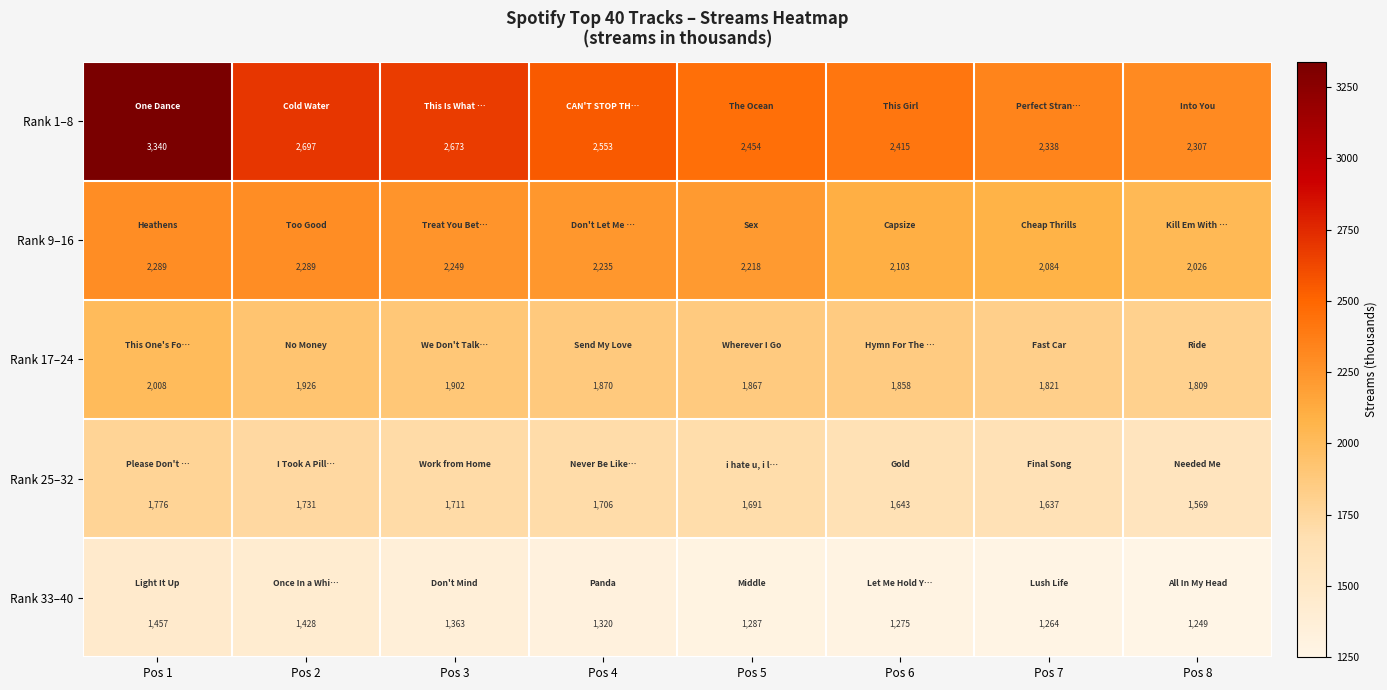

List the series in order of their overall mean, lowest first.

Rank 33–40, Rank 25–32, Rank 17–24, Rank 9–16, Rank 1–8